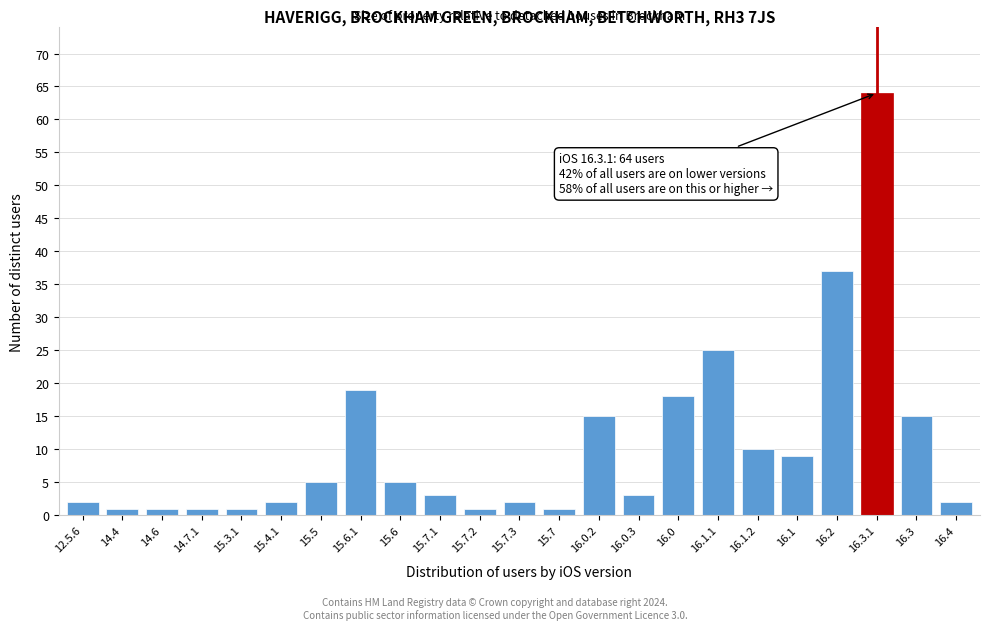

Reading right to left, what are all the values shown in this chart?

16.4=2	16.3=15	16.3.1=64	16.2=37	16.1=9	16.1.2=10	16.1.1=25	16.0=18	16.0.3=3	16.0.2=15	15.7=1	15.7.3=2	15.7.2=1	15.7.1=3	15.6=5	15.6.1=19	15.5=5	15.4.1=2	15.3.1=1	14.7.1=1	14.6=1	14.4=1	12.5.6=2